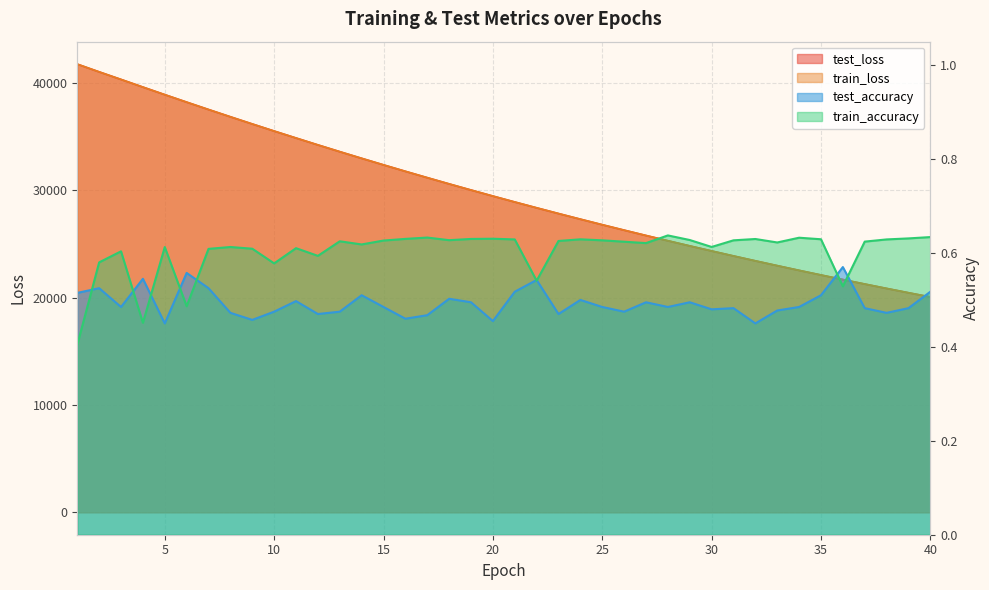

True or false: test_accuracy and test_loss cross at least once.

False